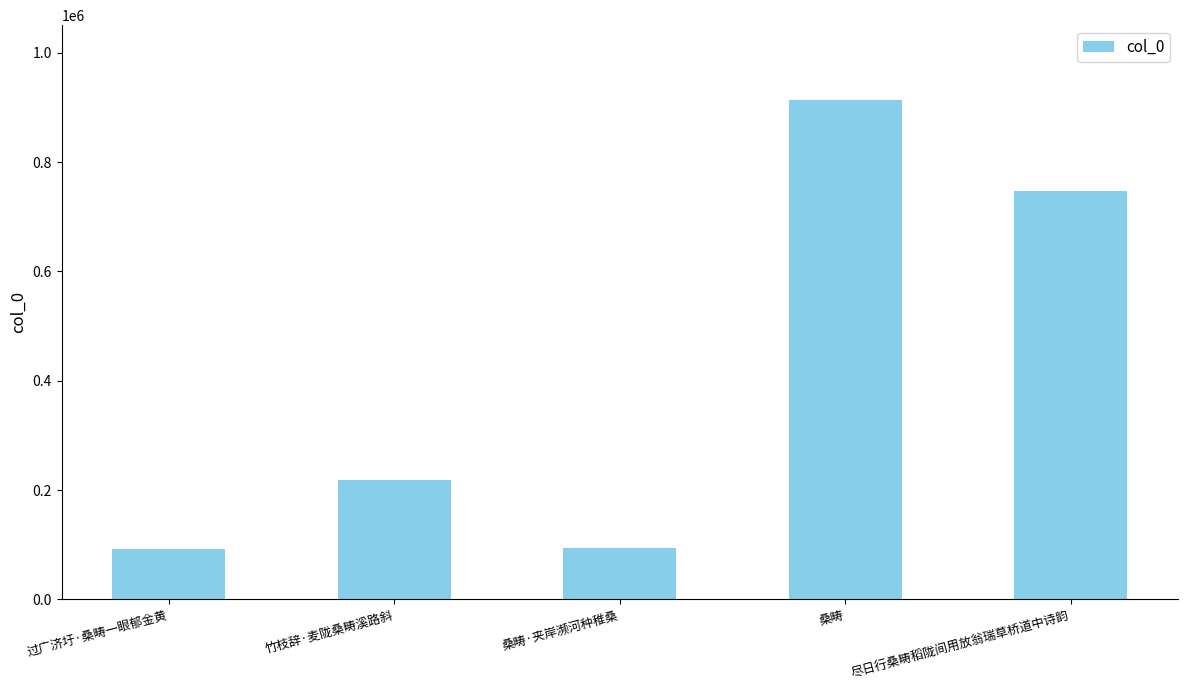

What is the ratio of the value at 桑畴·夹岸濒河种稚桑 to the value at 桑畴?

0.1